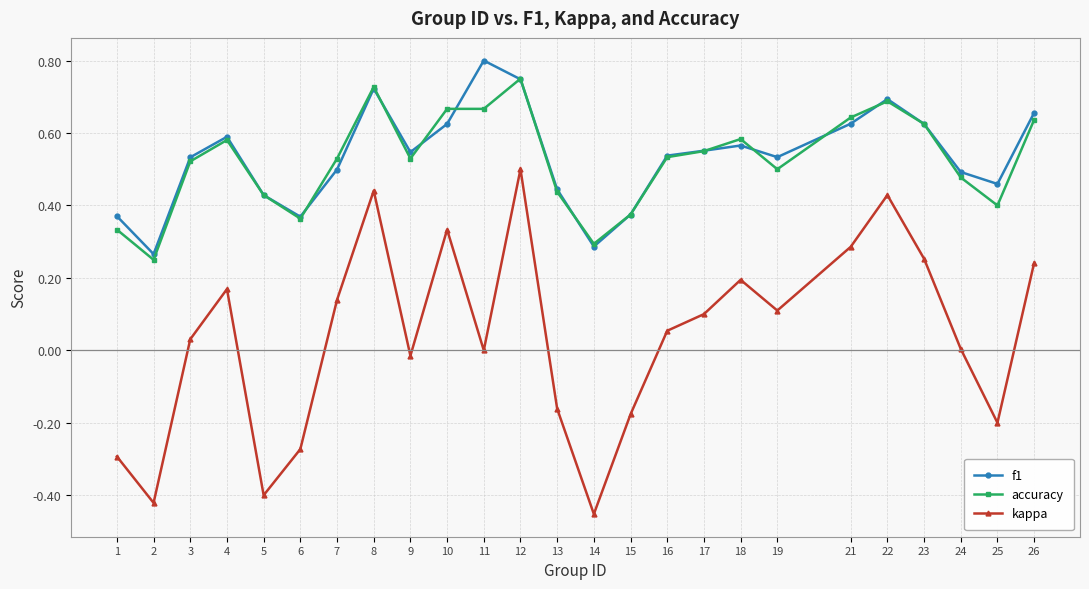

How many lines are shown in the chart?

3